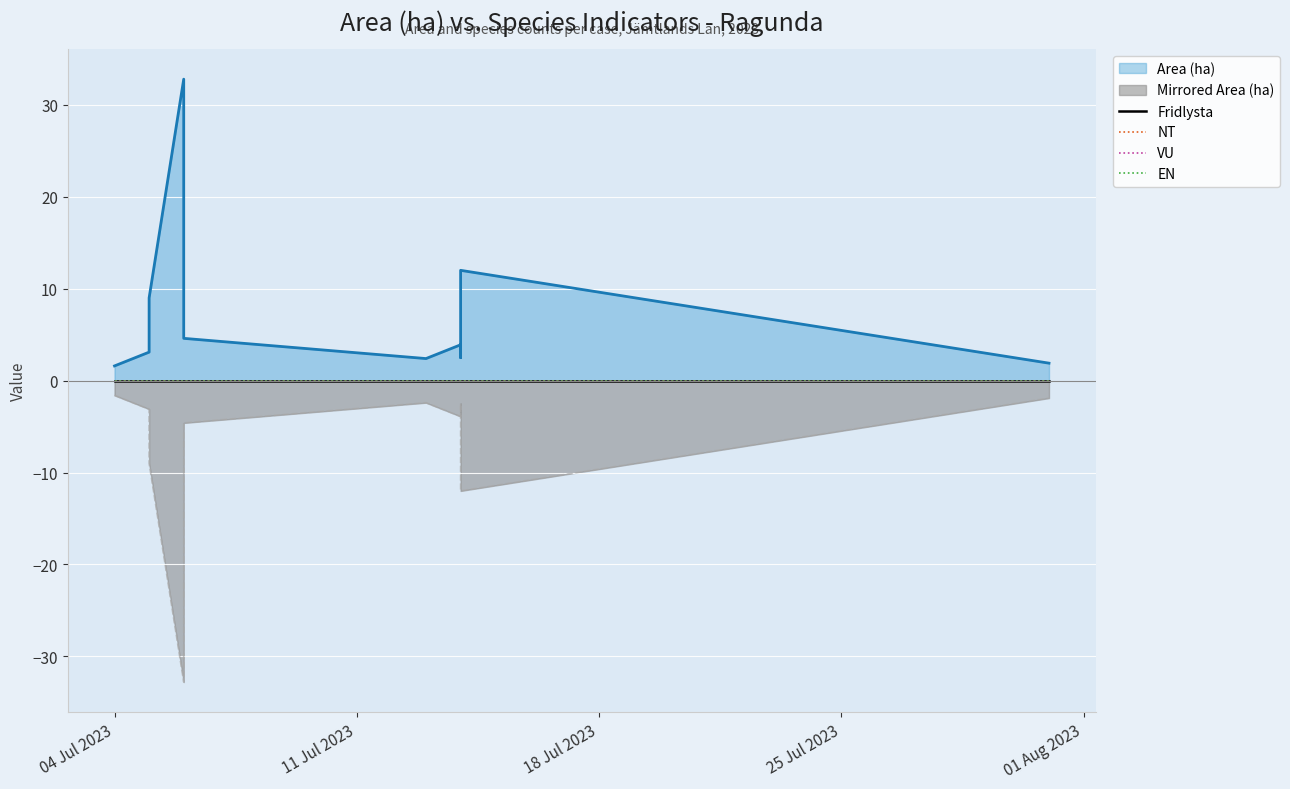

At how many categories does at least one series exceed 31?

1